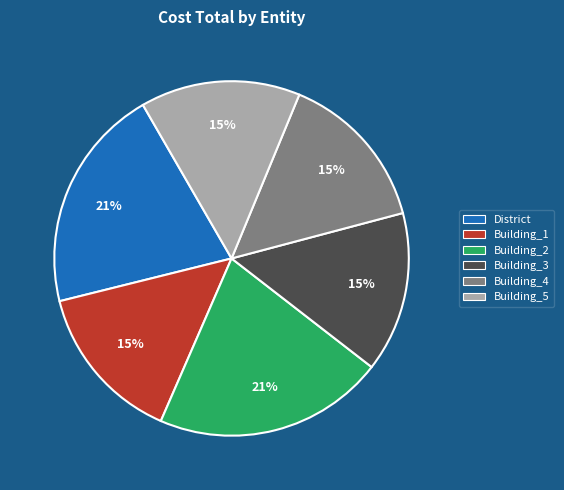

Count the number of slices in the pie.

6